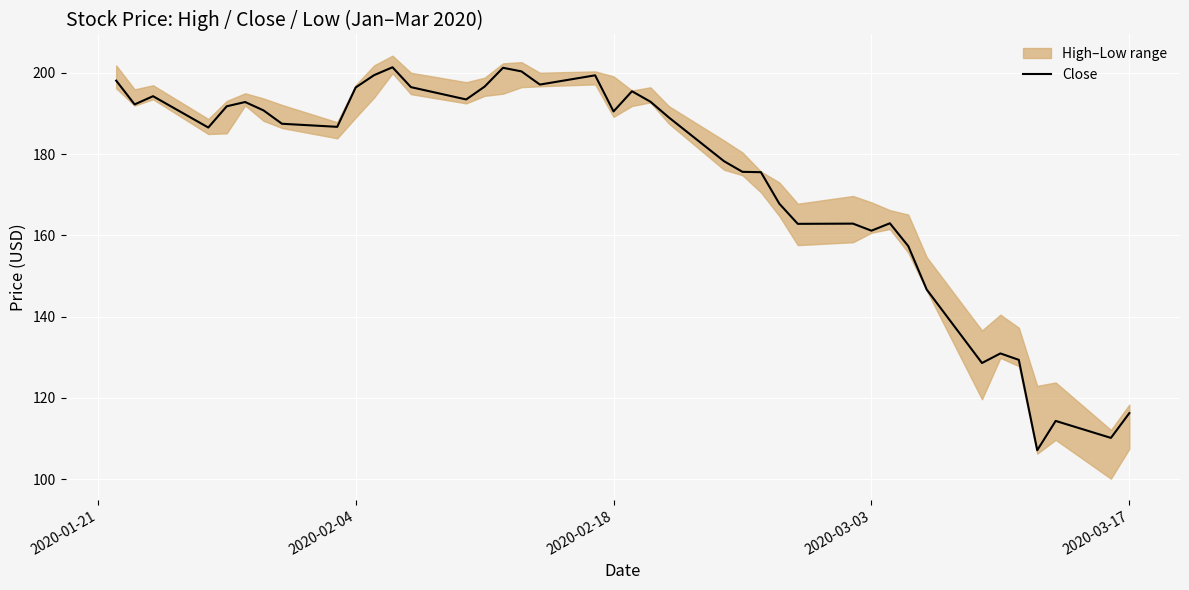

What is the lowest value of the Close series?

107.1